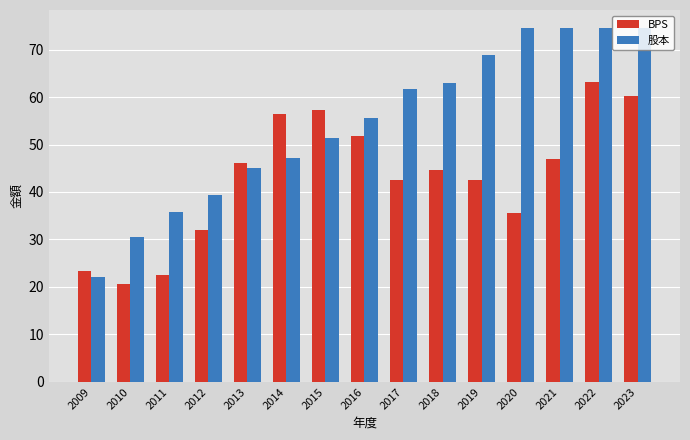

True or false: 股本 has a value of 45.1 at 2013.

True